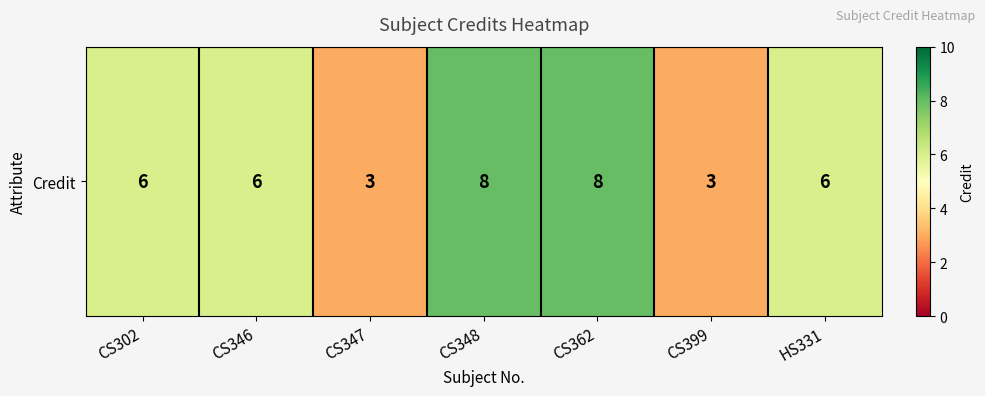

What is the maximum value shown in the chart?

8